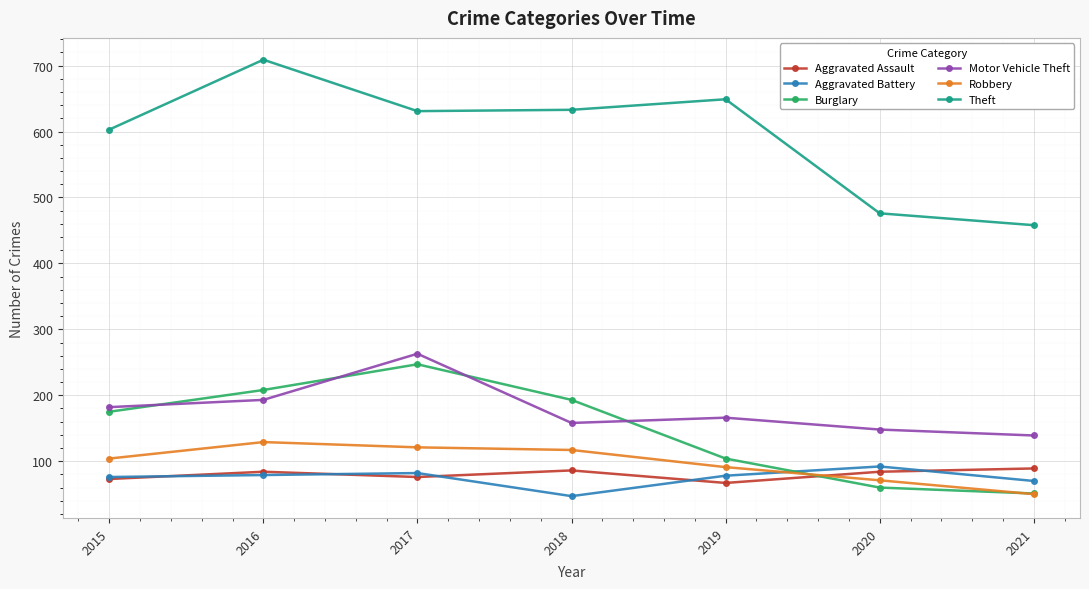

Where is the first local maximum for Robbery?

2016